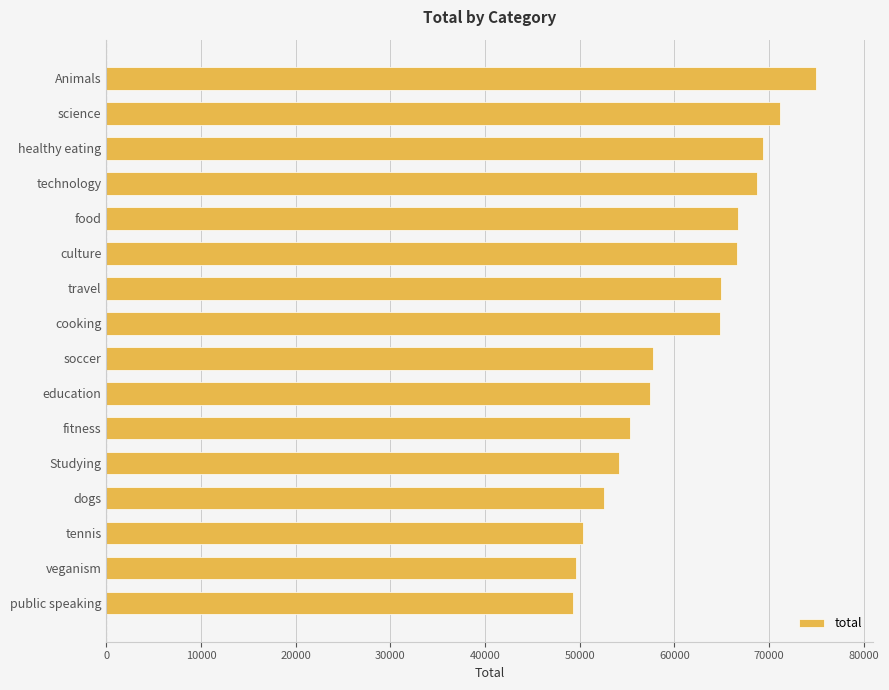

How many bars are there in total?

16